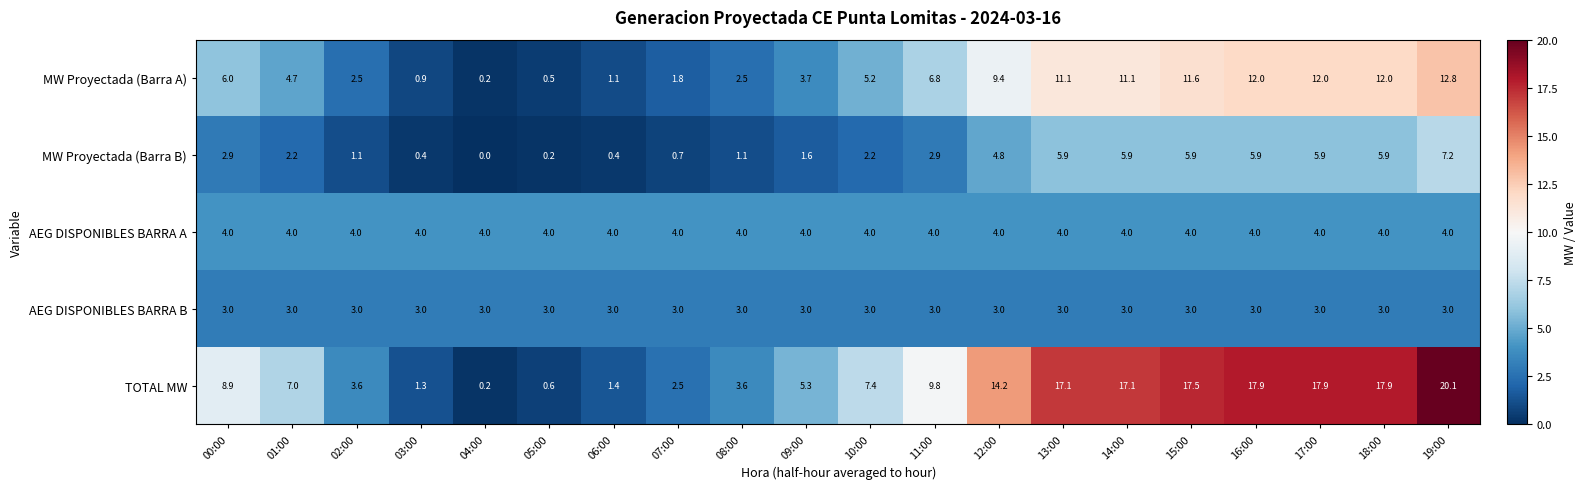

At how many categories does at least one series exceed 8?

10